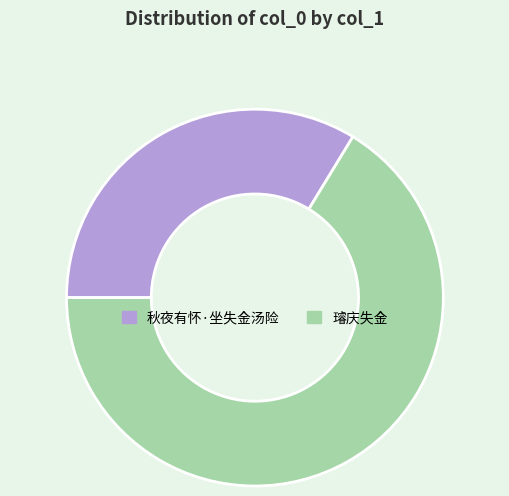

Which slice is the smallest?

秋夜有怀·坐失金汤险